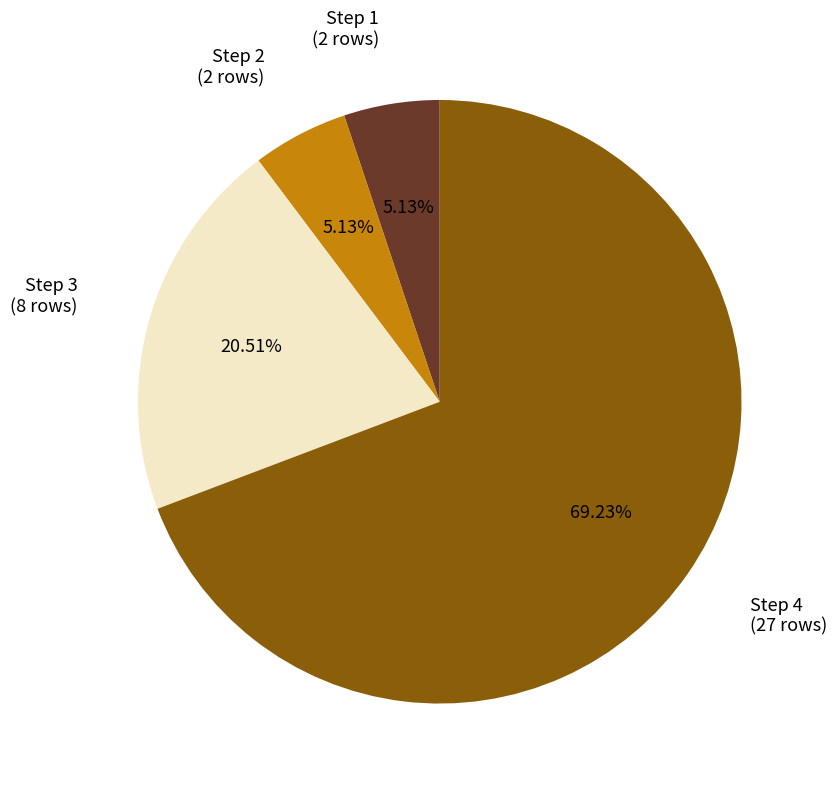

Is there any slice that represents more than half of the pie?

Yes